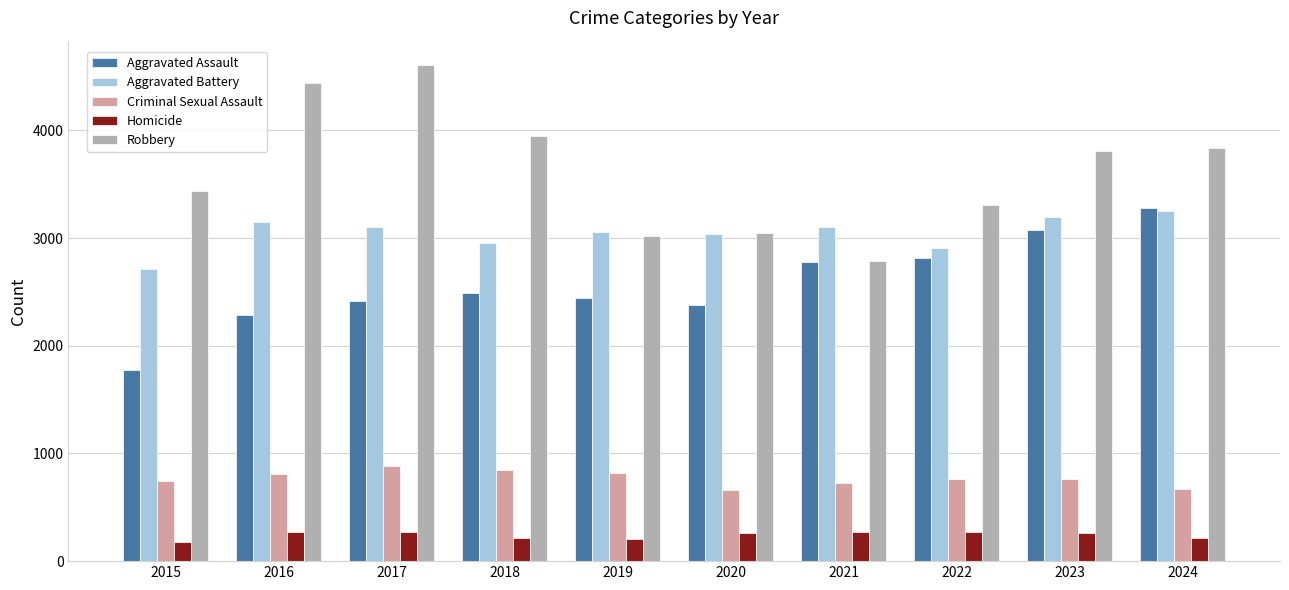

Is it true that Homicide equals 273 at 2021?

True